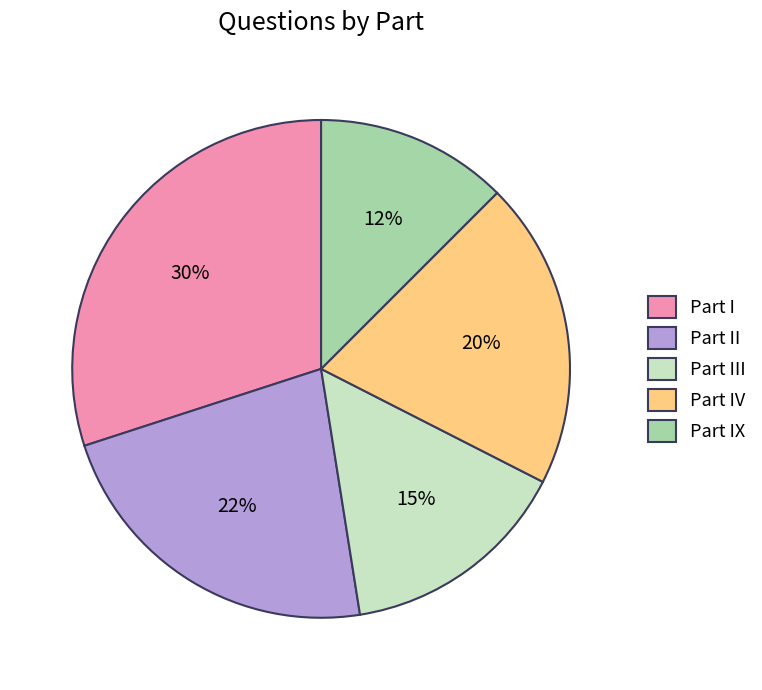

Which has a higher value, Part IX or Part II?

Part II